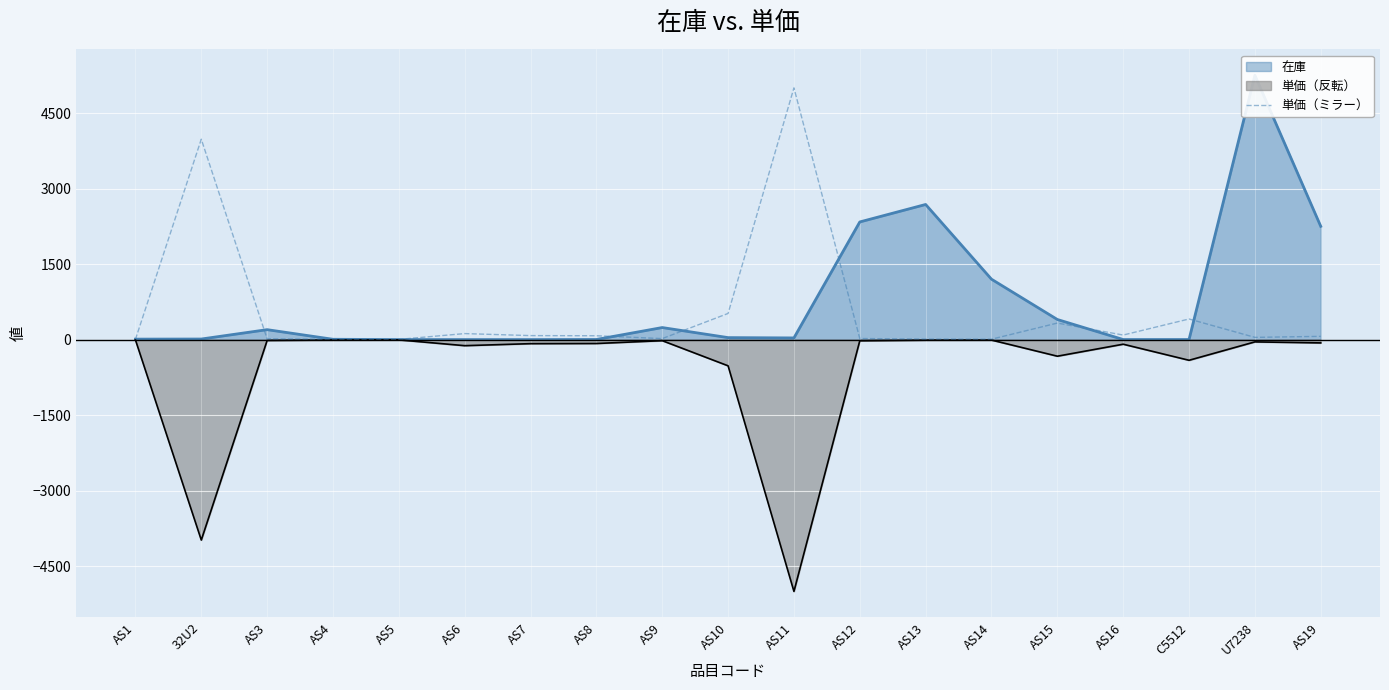

How many interior local peaks (higher than both neighbors) does the data have?

5